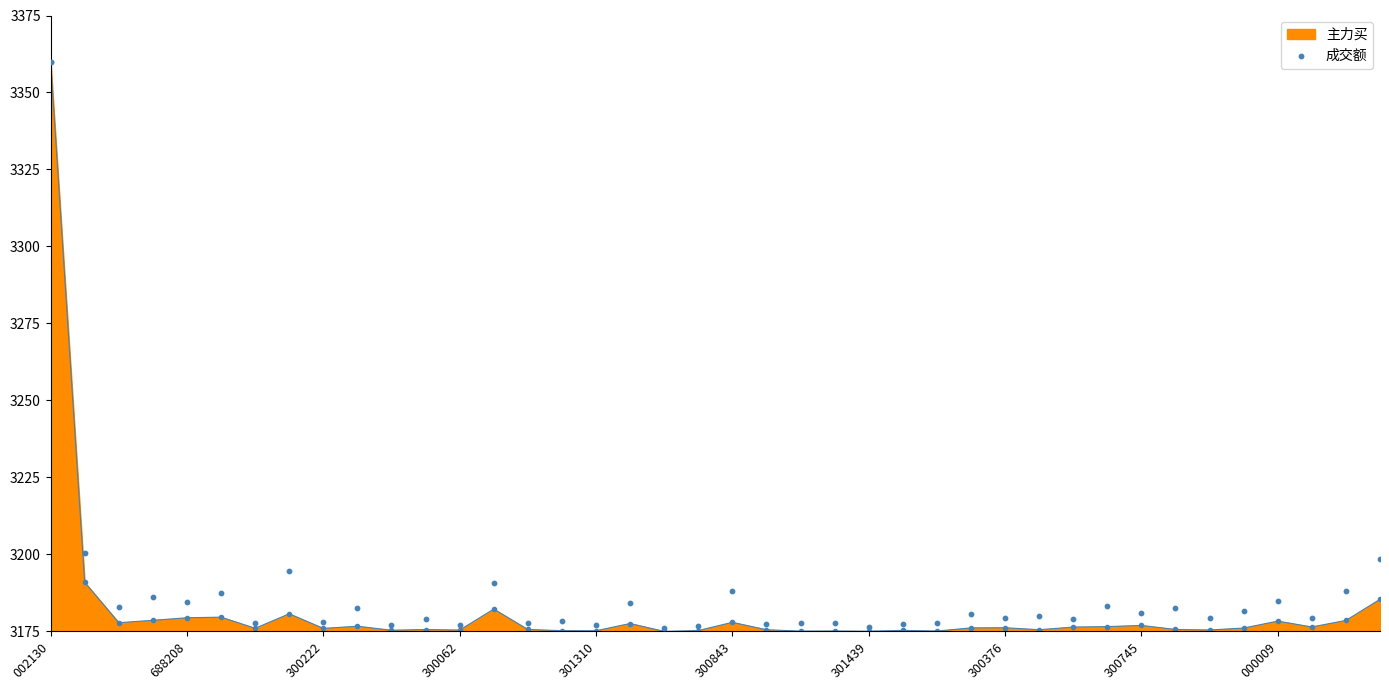

Which has a higher value, 18 or 38?

38